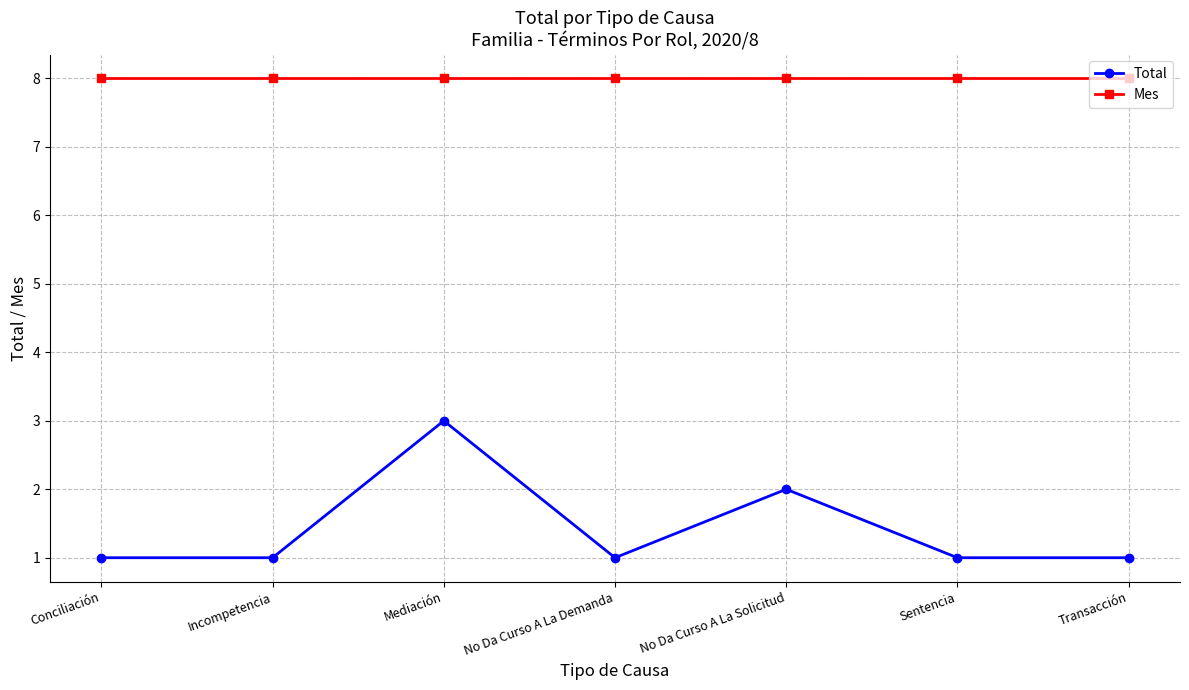

What is the label of the 4th point from the left?

No Da Curso A La Demanda